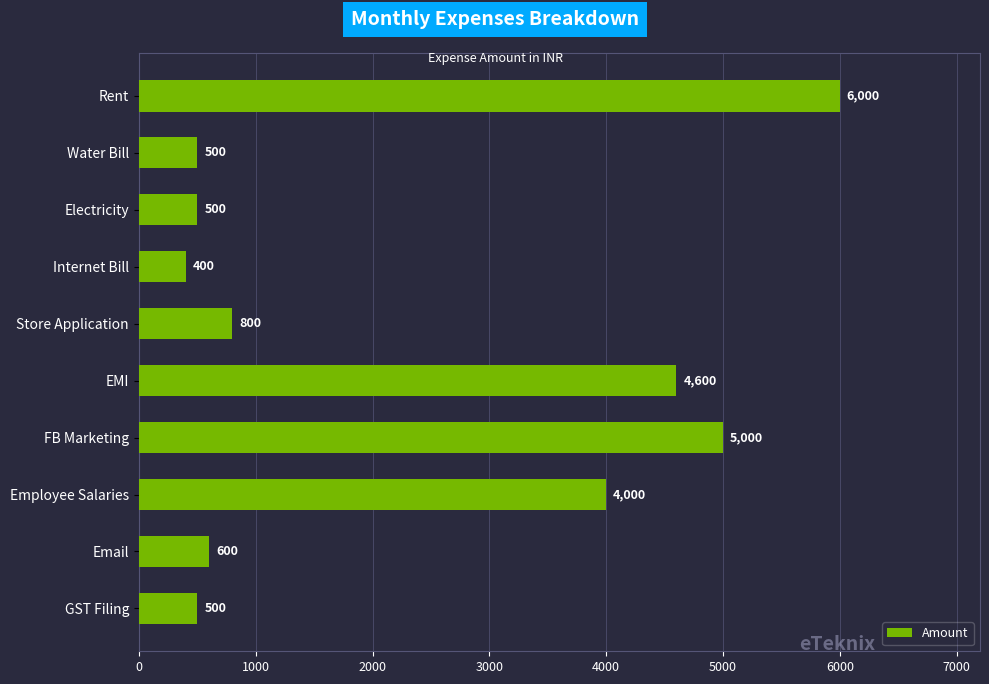

Reading top to bottom, extract all data points from this chart.

6000	500	500	400	800	4600	5000	4000	600	500